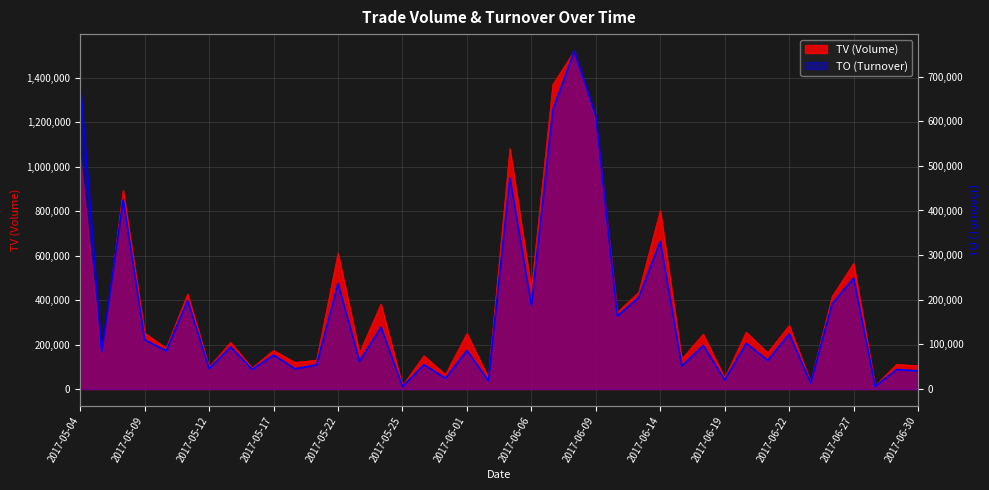

True or false: TO has more than 1 interior local peaks.

True